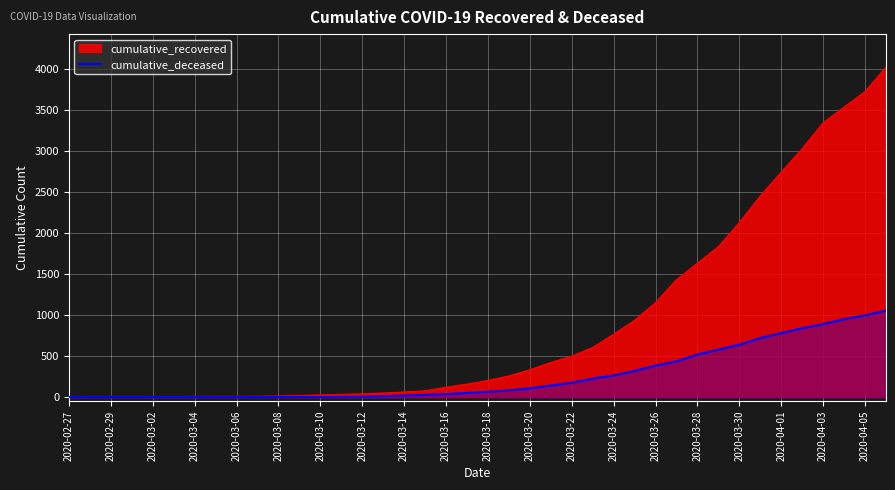

At 2020-03-26, list the series in order from largest to smallest.

cumulative_recovered, cumulative_deceased